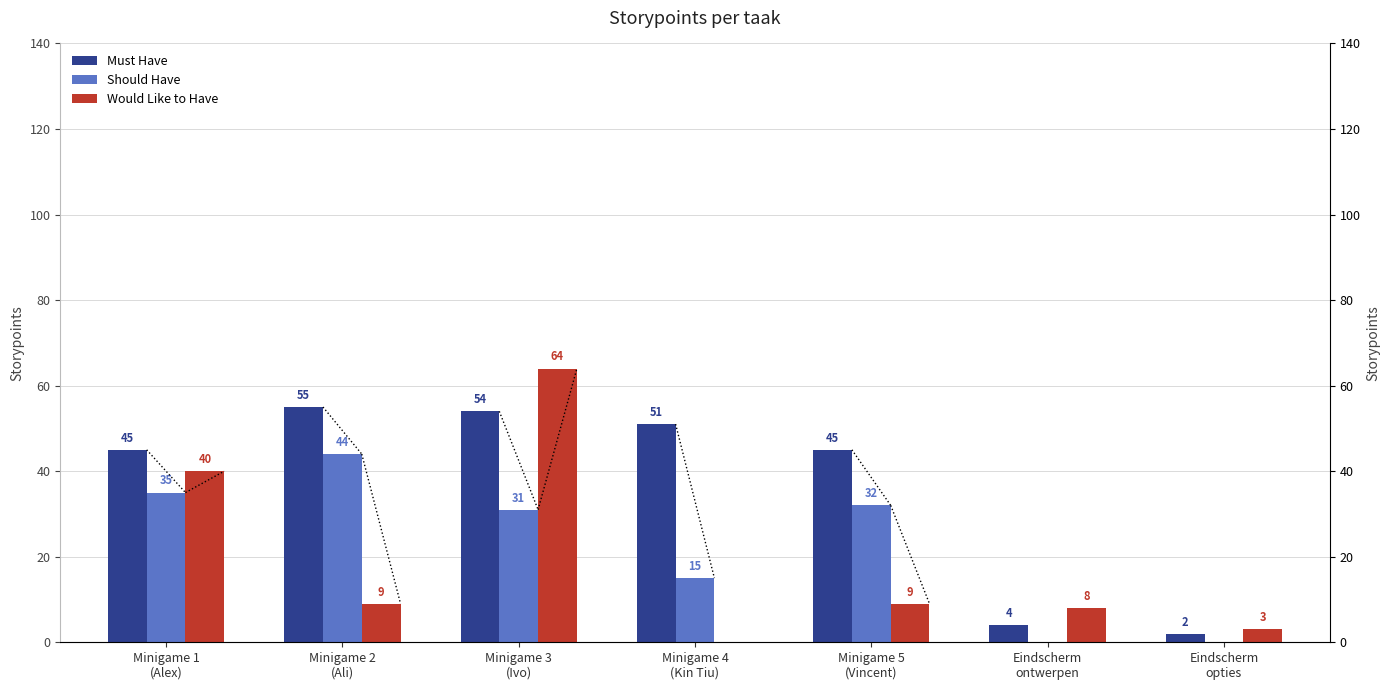

What is the average value of the Must Have series?

37